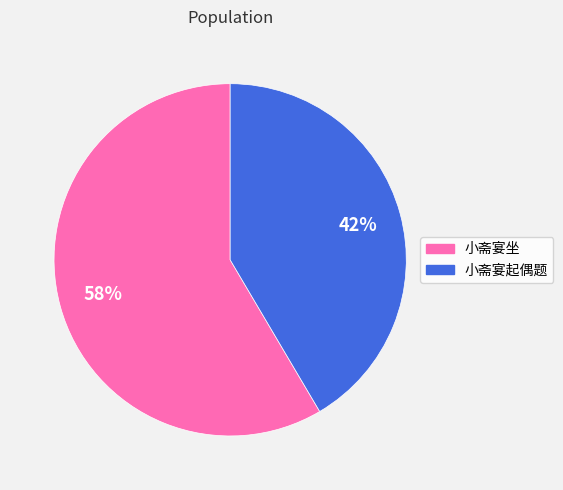

Count the number of slices in the pie.

2